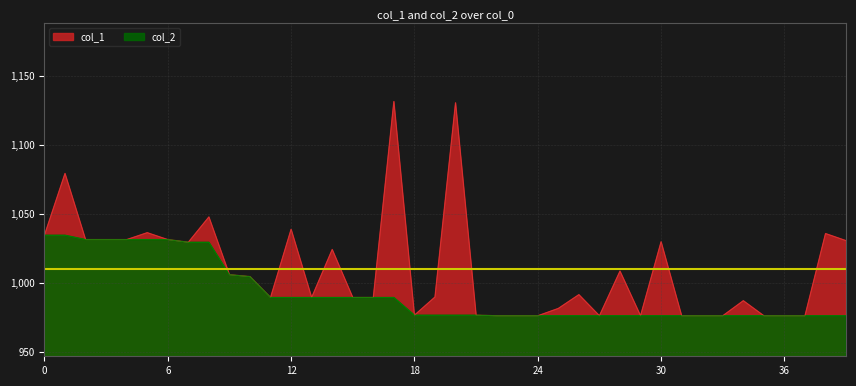

In col_1, how many points are lower than both neighbors (excluding endpoints)?

6